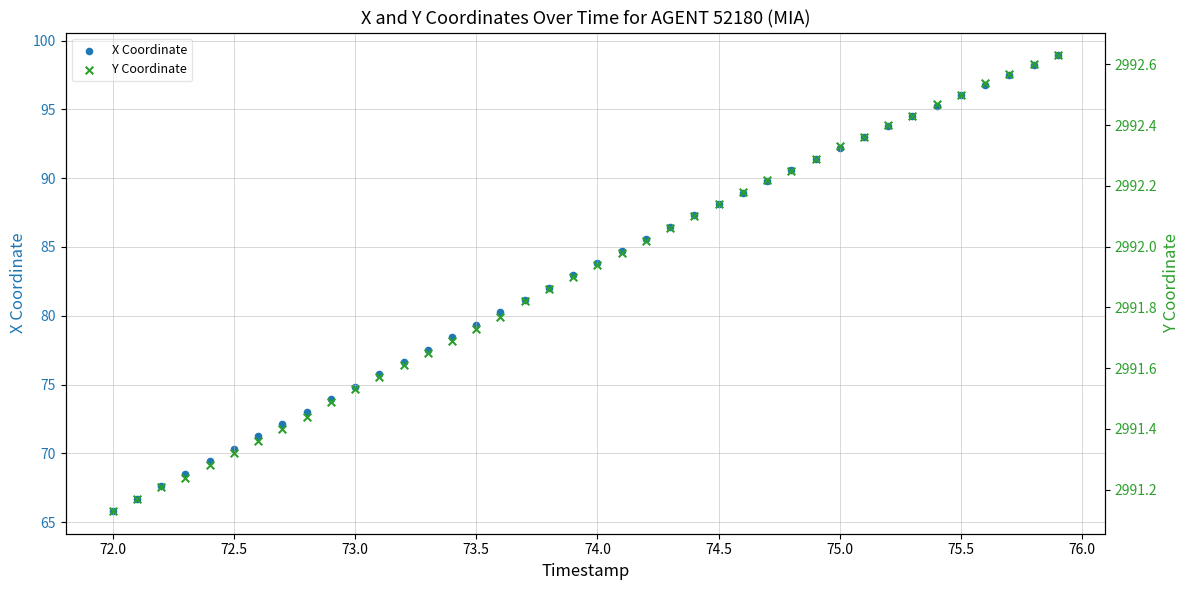

Which series reaches the minimum Y coordinate?

X Coordinate